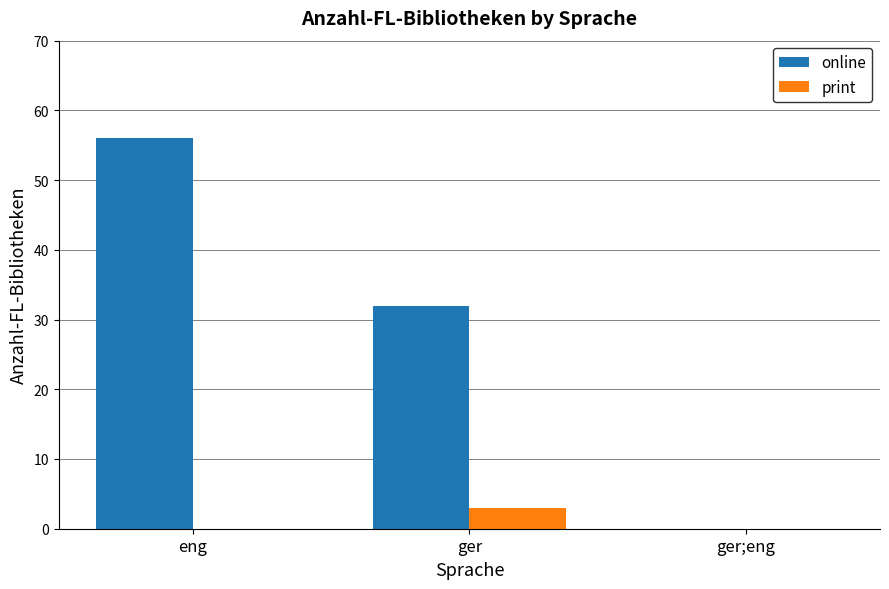

True or false: online has a value of 9 at ger.

False